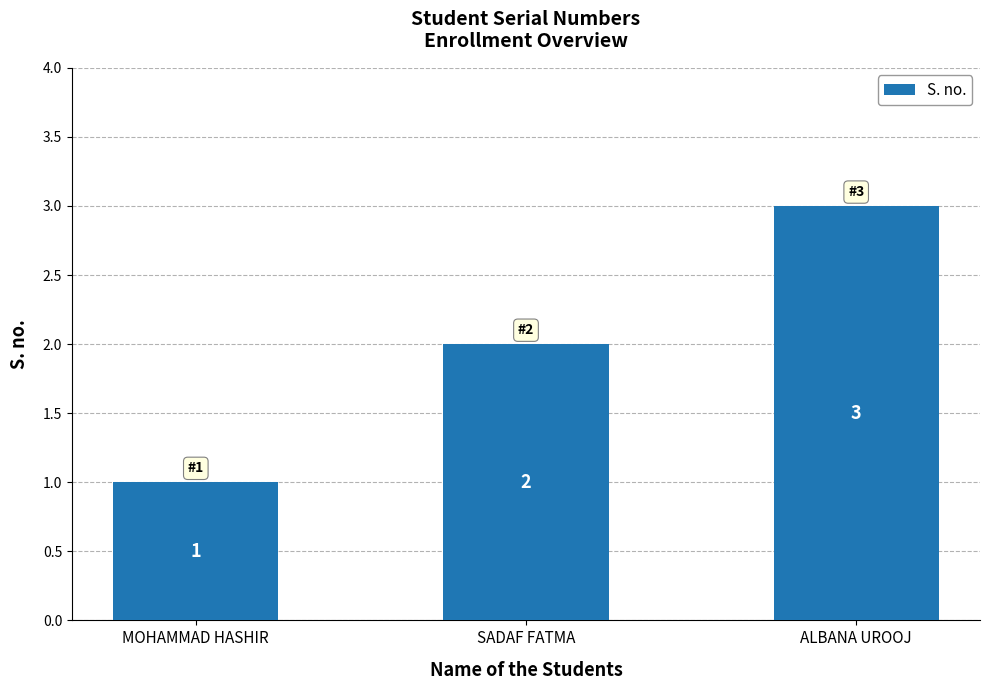

What is the value of the 1st bar from the left?

1